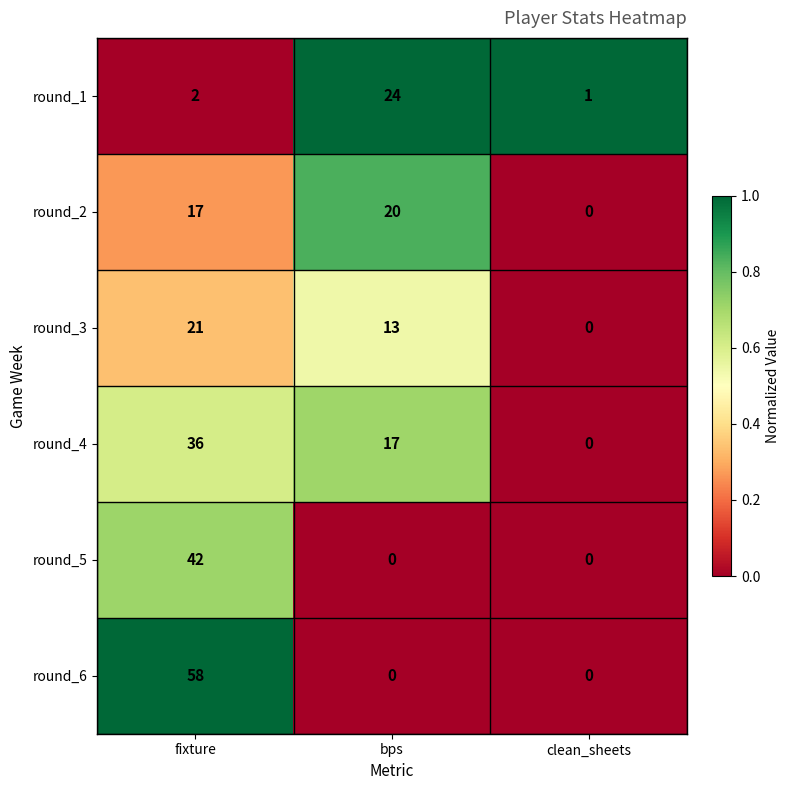

Reading left to right, extract all data points from this chart.

round_1: fixture=2	bps=24	clean_sheets=1
round_2: fixture=17	bps=20	clean_sheets=0
round_3: fixture=21	bps=13	clean_sheets=0
round_4: fixture=36	bps=17	clean_sheets=0
round_5: fixture=42	bps=0	clean_sheets=0
round_6: fixture=58	bps=0	clean_sheets=0